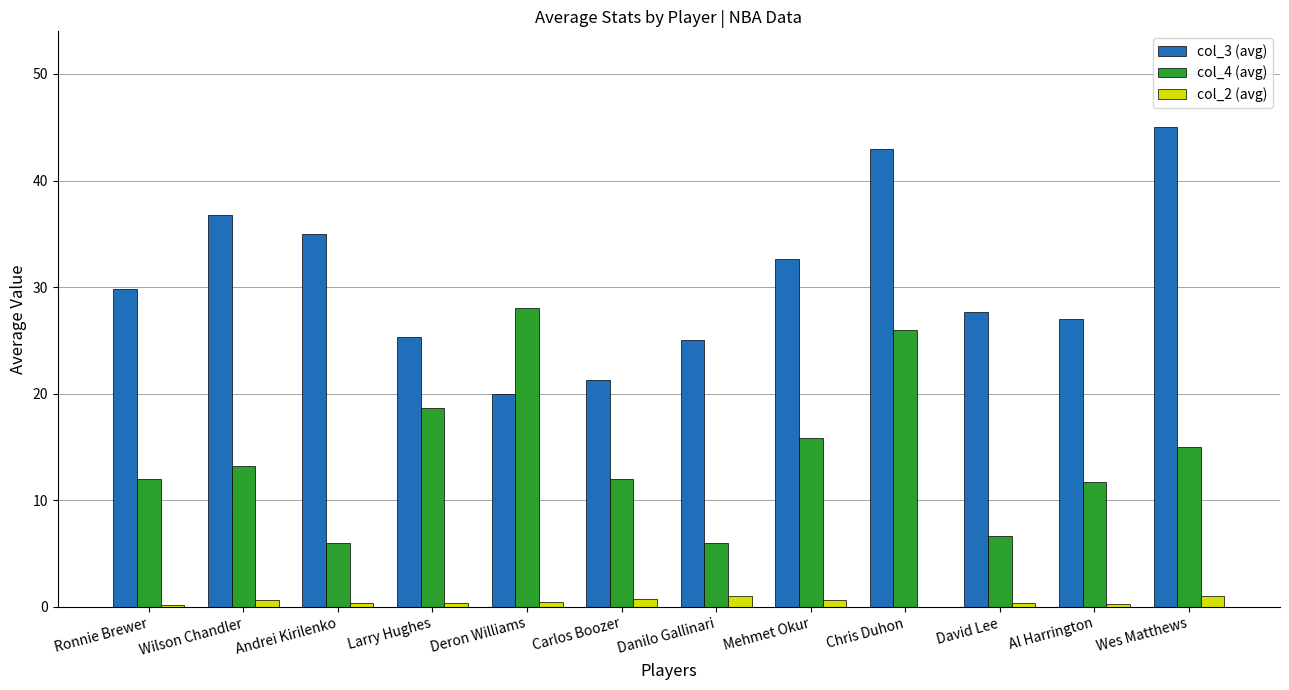

Is the value of col_4 (avg) at Larry Hughes greater than the value of col_2 (avg) at Mehmet Okur?

Yes